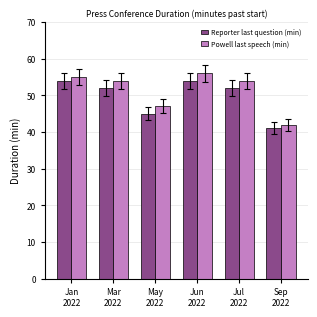

Is it true that Reporter last question (min) equals 16 at May
2022?

False